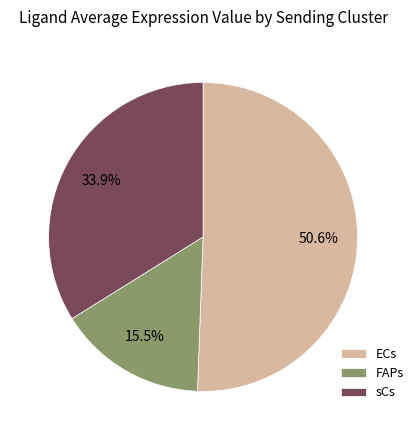

To the nearest percent, what is the average slice percentage?

33%